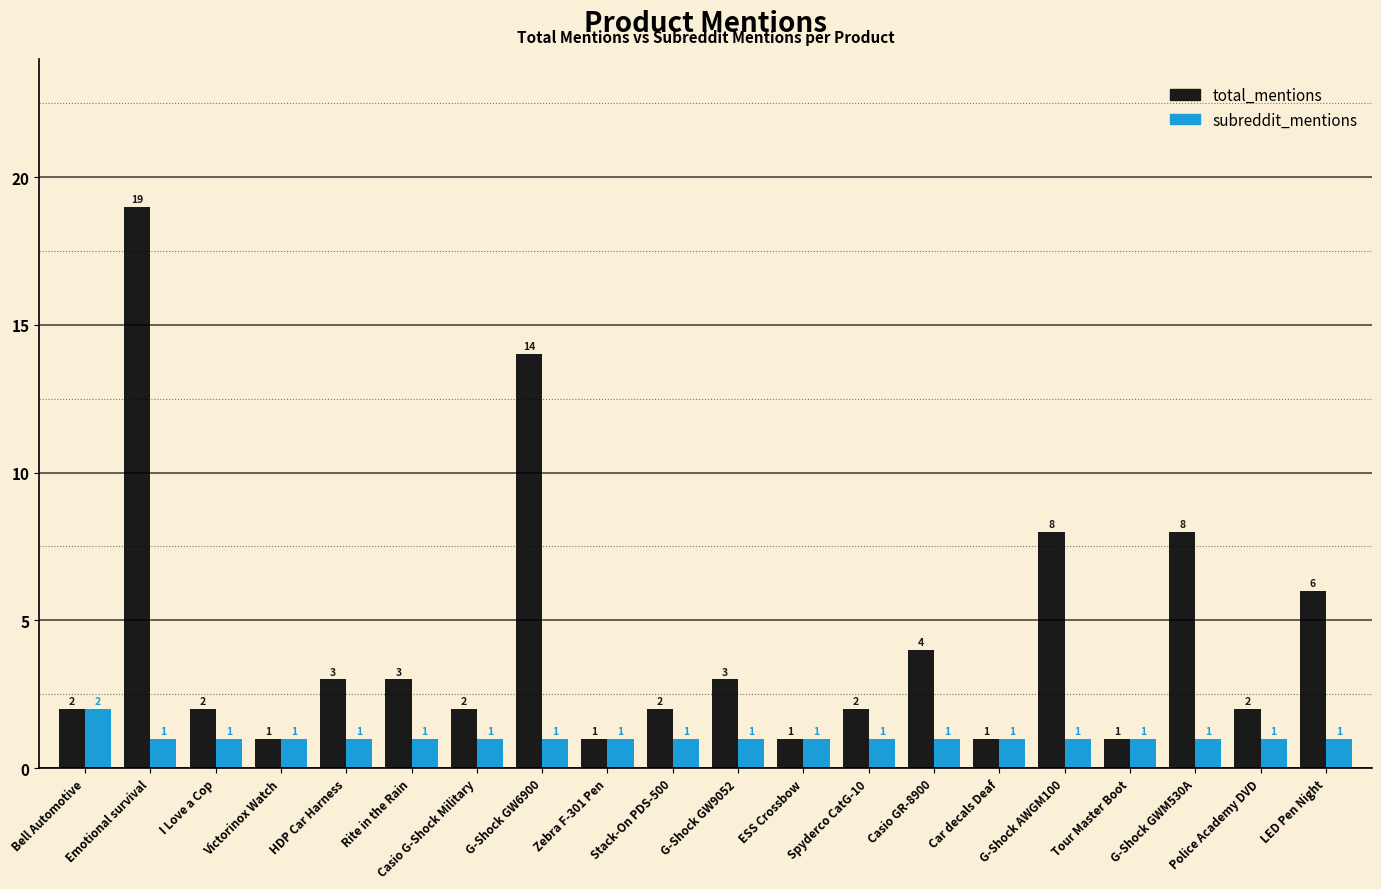

Does the chart contain any negative values?

No